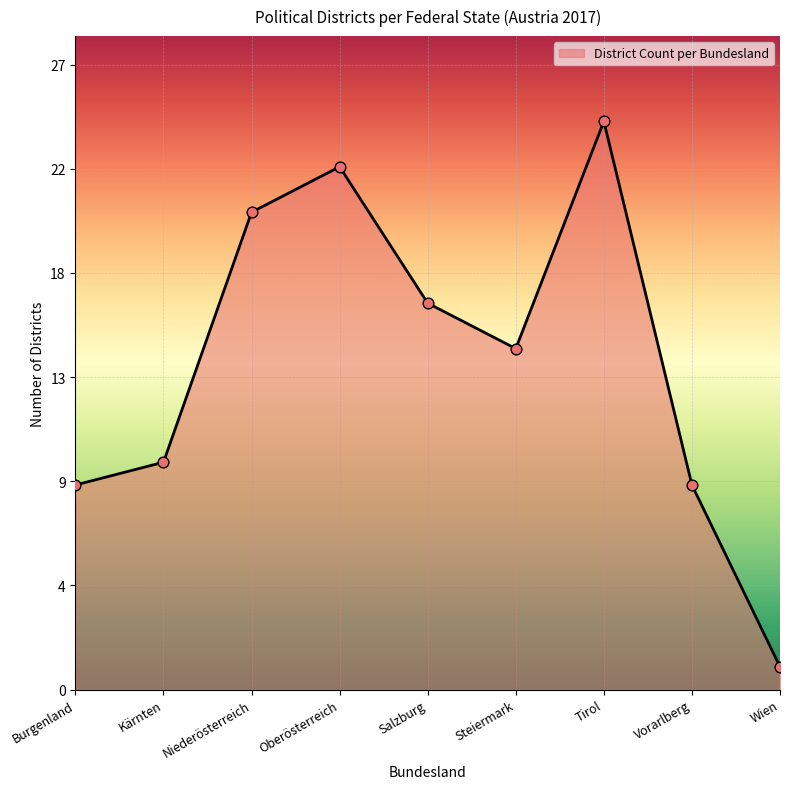

Which has a higher value, Vorarlberg or Burgenland?

Vorarlberg